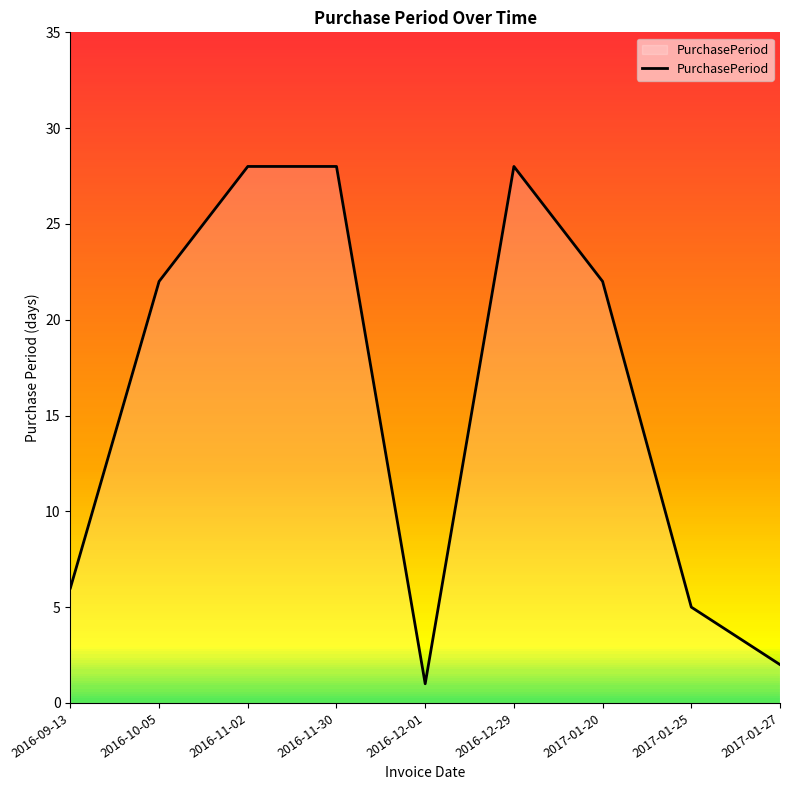

What is the difference between the maximum and minimum values?

27